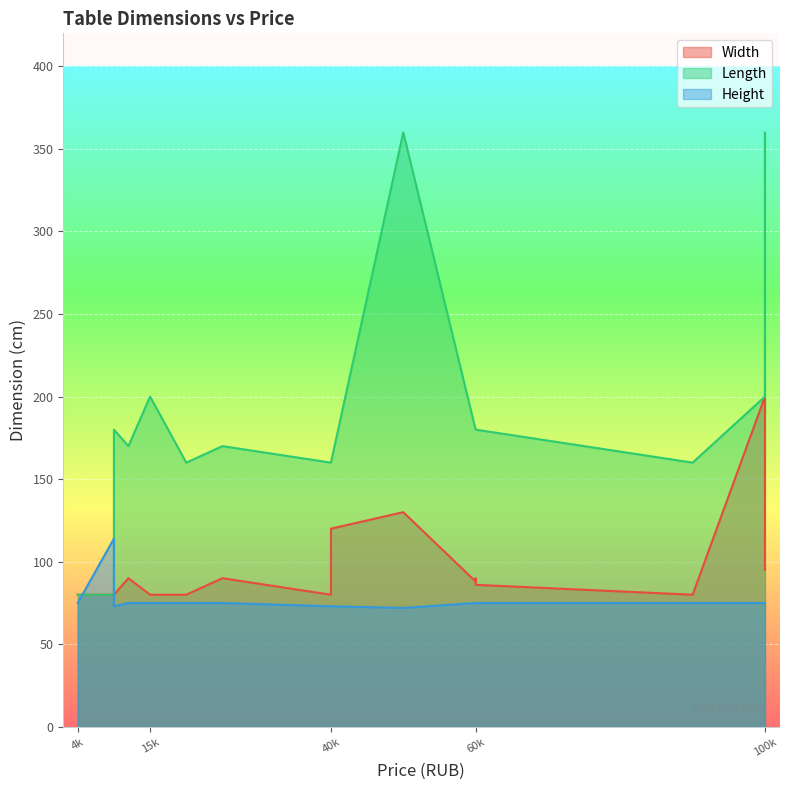

How many categories are shown in the chart?

17